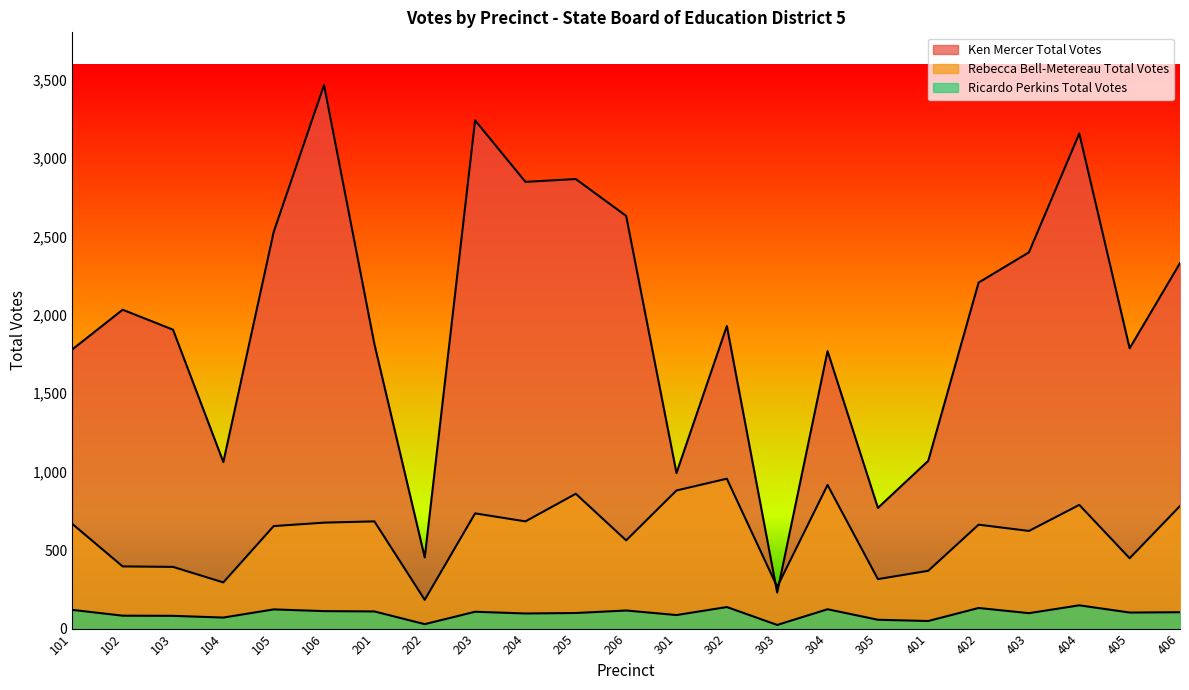

What are all the series names shown in the legend?

Ken Mercer Total Votes, Rebecca Bell-Metereau Total Votes, Ricardo Perkins Total Votes